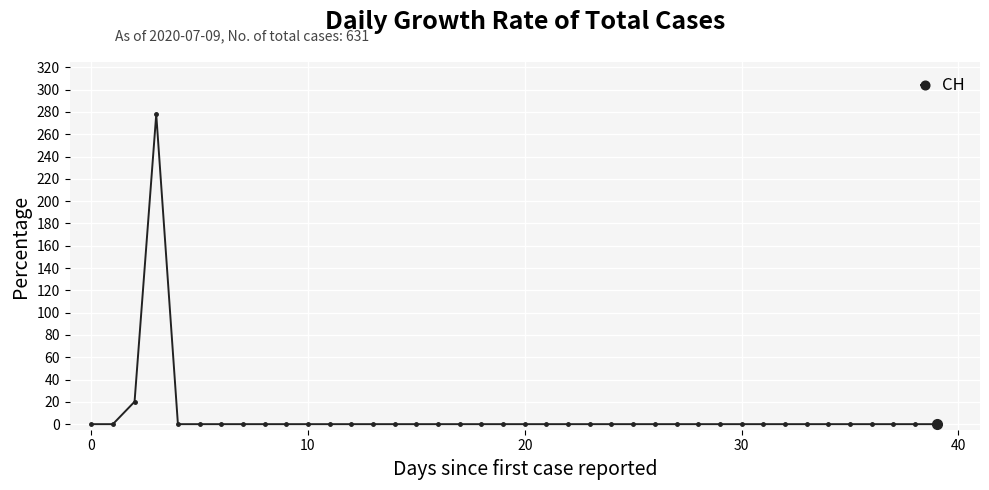

What is the greatest value displayed?

277.8